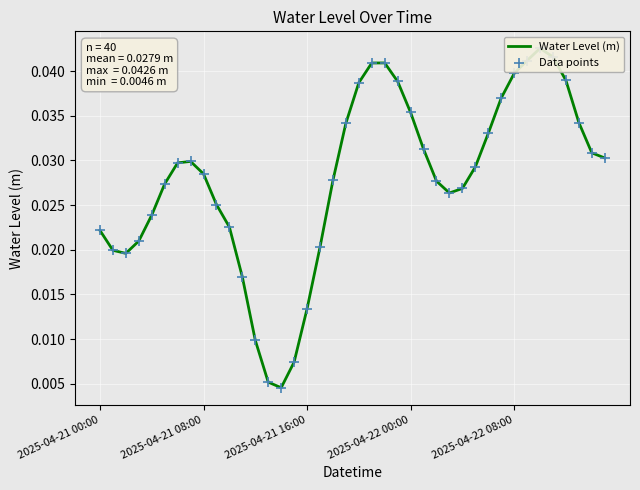

Which series contains the lowest Y value?

Water Level (m)